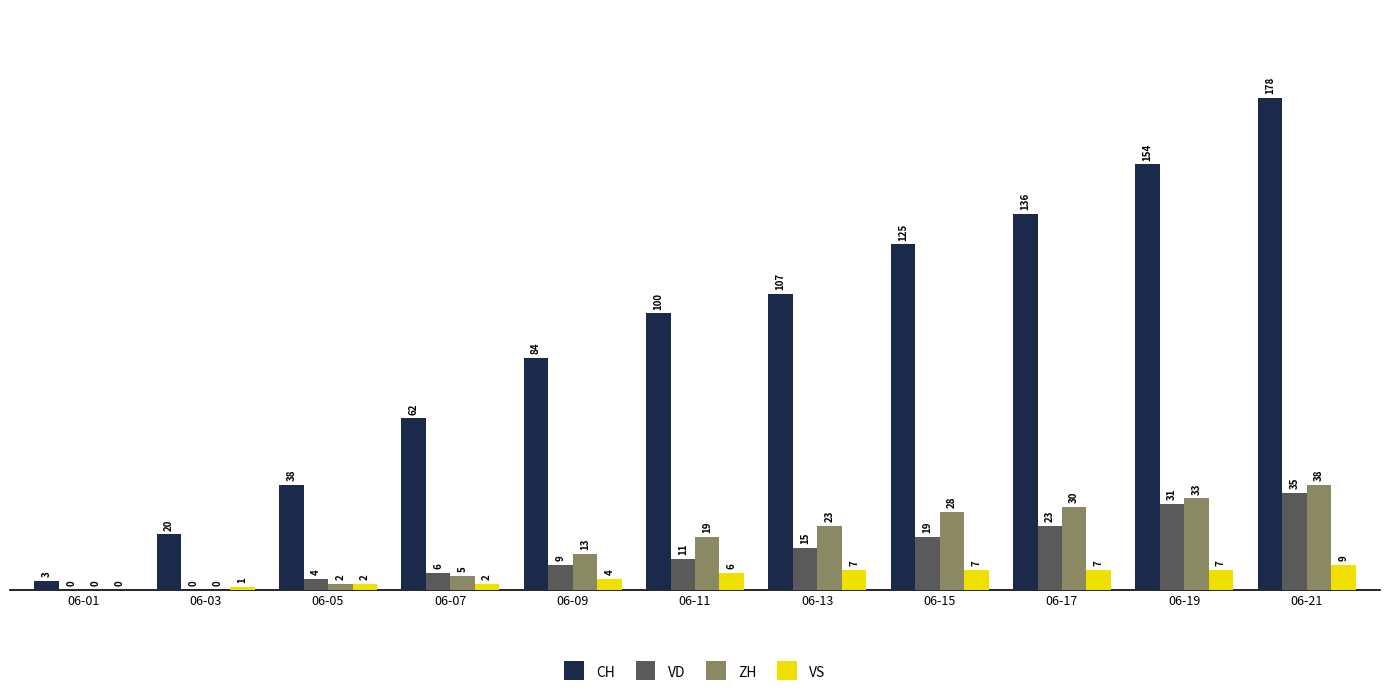

What is the average value of the CH series?

92